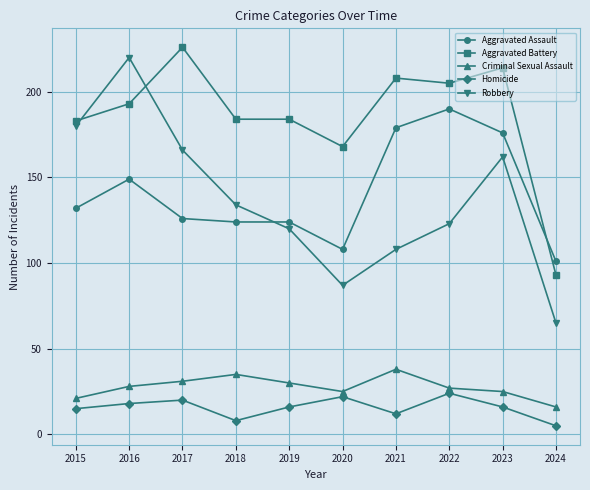

Reading left to right, extract all data points from this chart.

Aggravated Assault: 132	149	126	124	124	108	179	190	176	101
Aggravated Battery: 183	193	226	184	184	168	208	205	214	93
Criminal Sexual Assault: 21	28	31	35	30	25	38	27	25	16
Homicide: 15	18	20	8	16	22	12	24	16	5
Robbery: 180	220	166	134	120	87	108	123	162	65